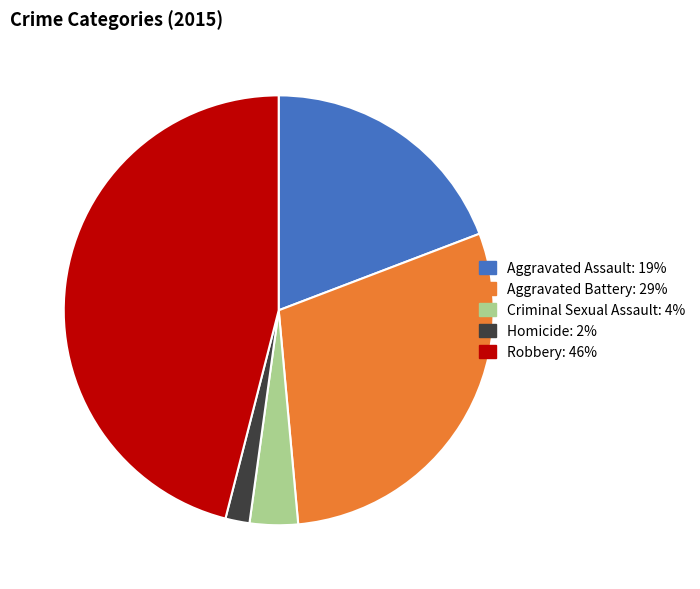

Which category has the biggest portion of the pie?

Robbery